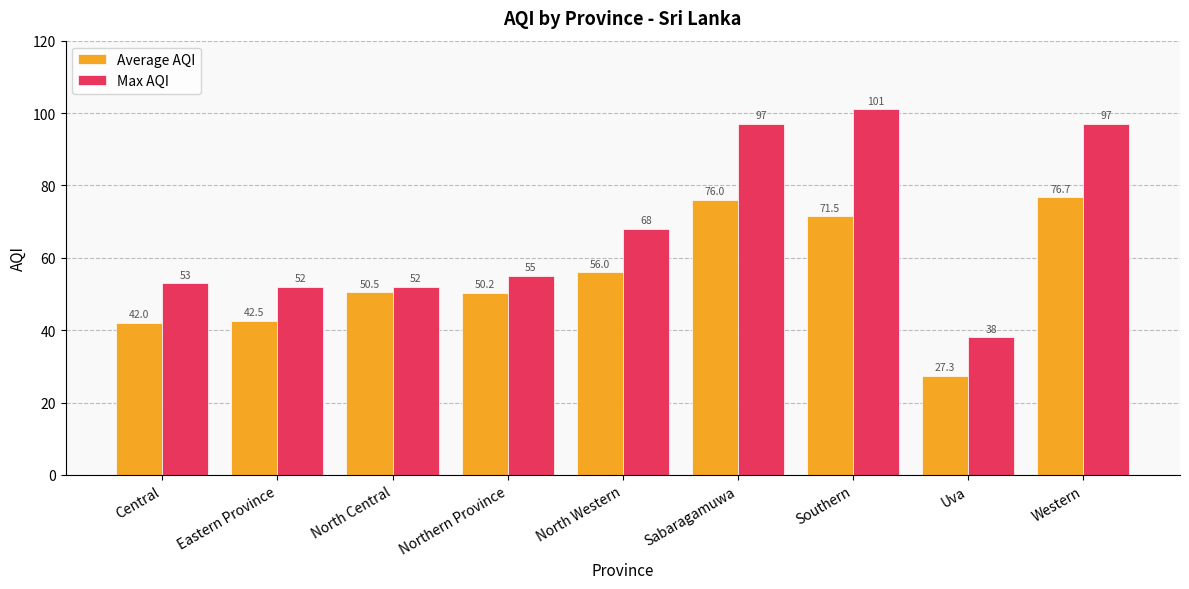

What is the maximum value shown in the chart?

101.0